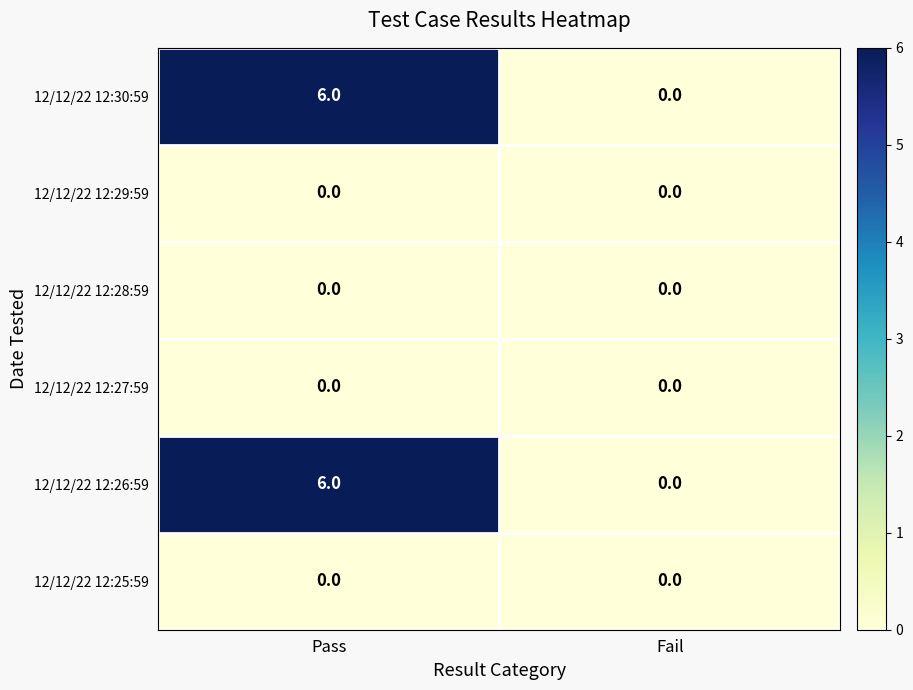

Reading left to right, what are all the values shown in this chart?

12/12/22 12:30:59: Pass=6	Fail=0
12/12/22 12:29:59: Pass=0	Fail=0
12/12/22 12:28:59: Pass=0	Fail=0
12/12/22 12:27:59: Pass=0	Fail=0
12/12/22 12:26:59: Pass=6	Fail=0
12/12/22 12:25:59: Pass=0	Fail=0